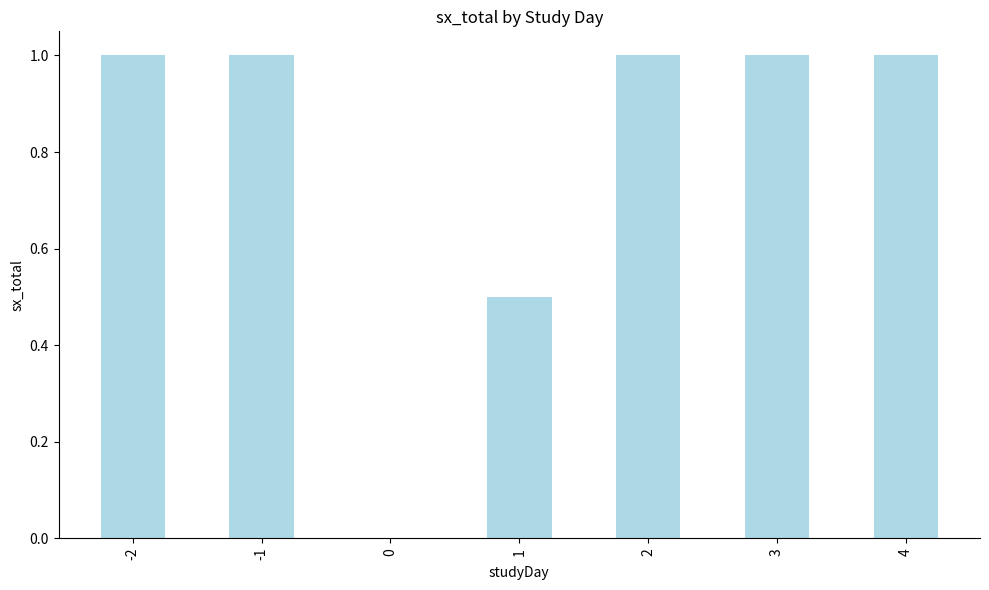

What is the change in value from -2 to 0?

-1.0